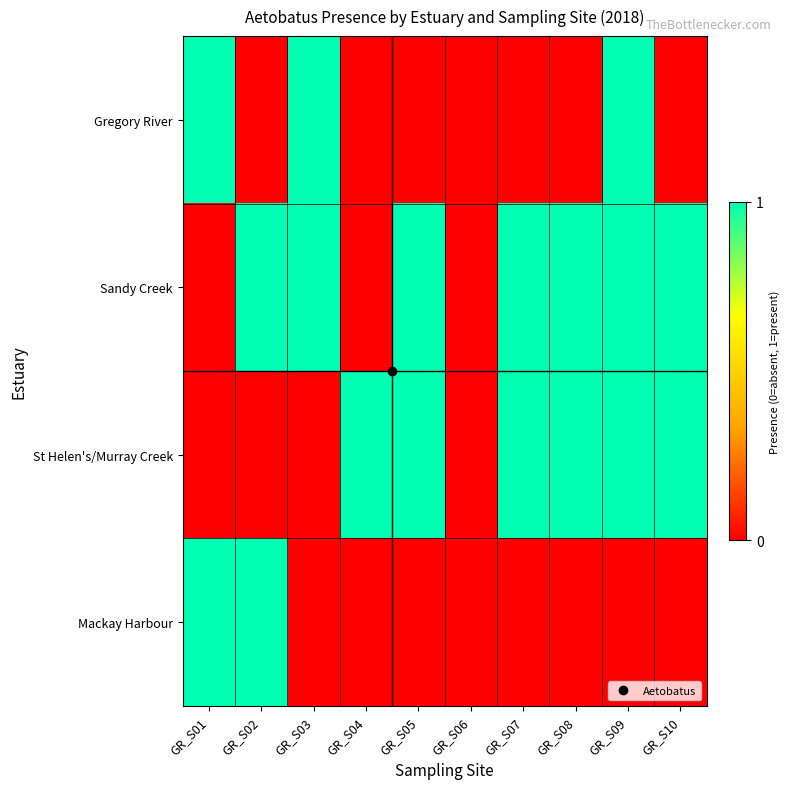

Which has a higher value, GR_S10 or GR_S07?

GR_S10